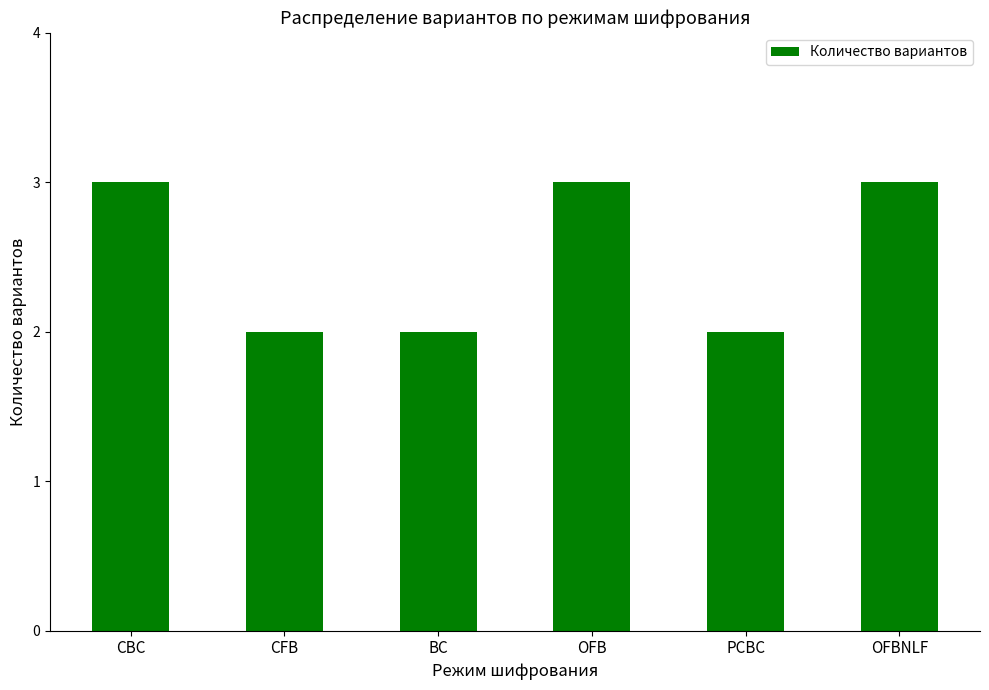

Count the number of categories in the chart.

6